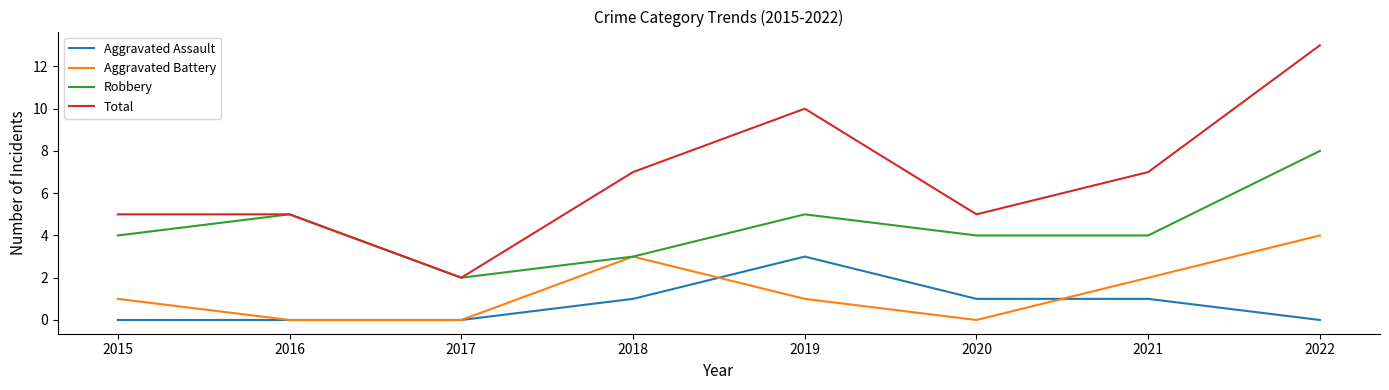

Which series has the widest spread of values?

Total